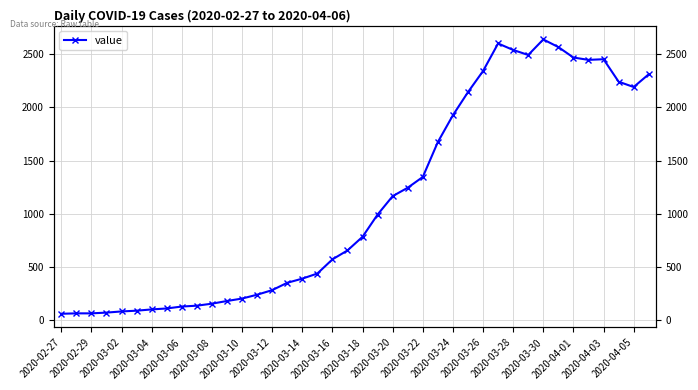

What is the minimum value shown in the chart?

61